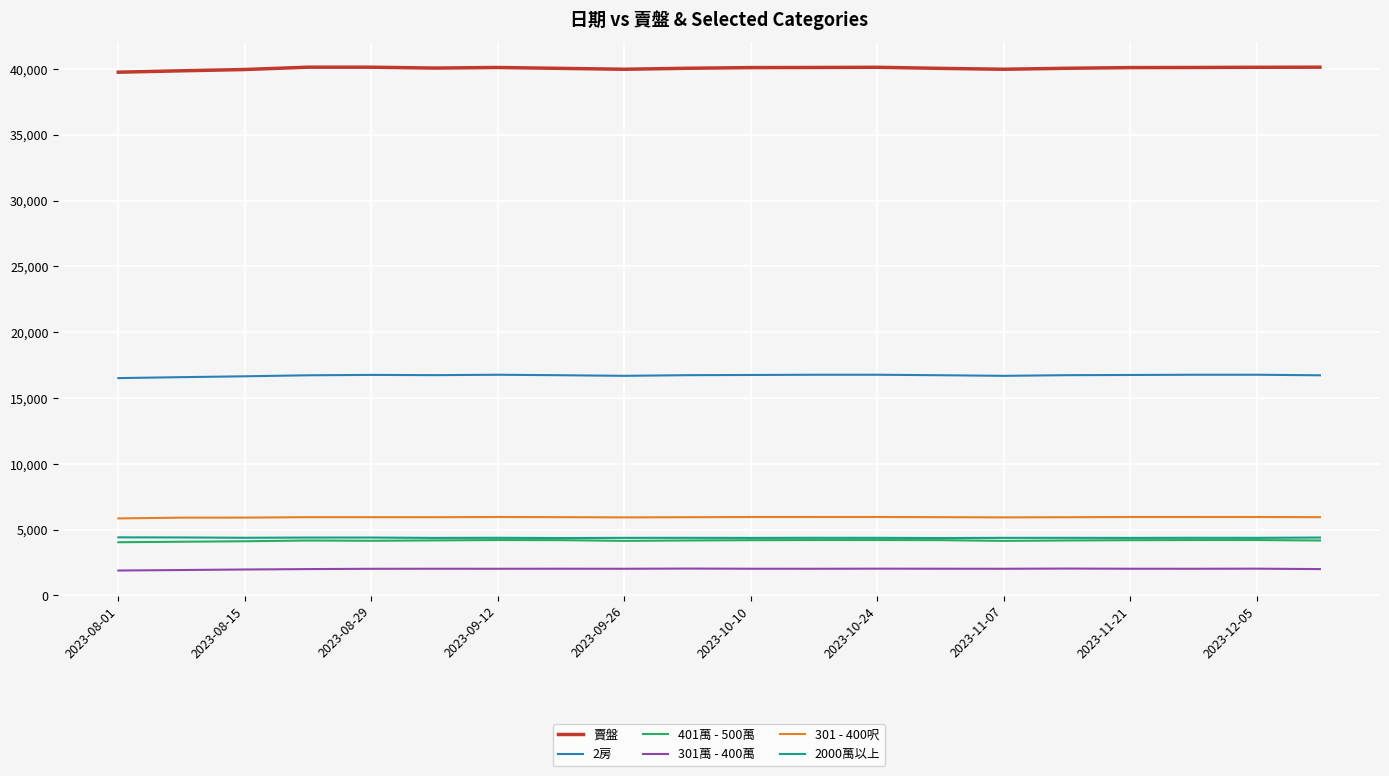

True or false: 2房 and 賣盤 intersect in this chart.

False